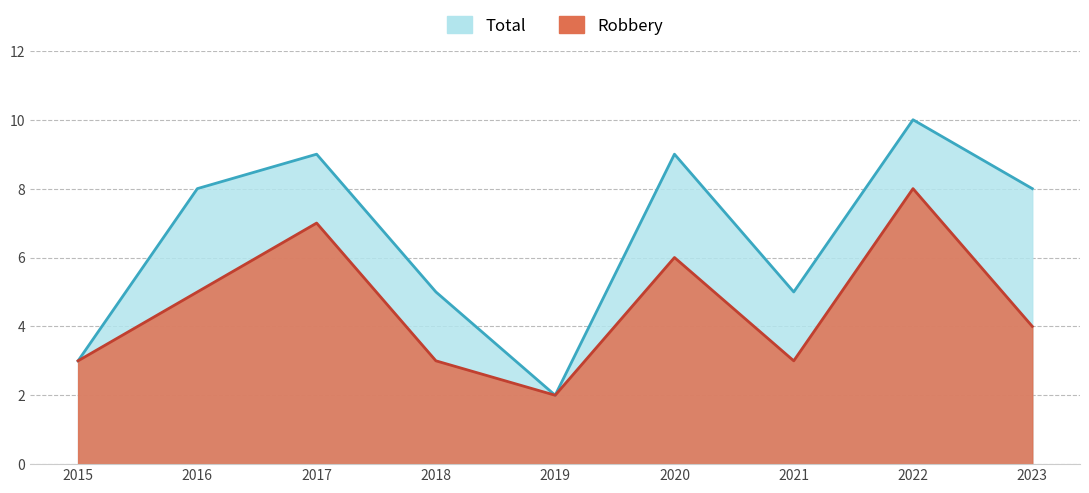

How many distinct data groups are displayed?

2